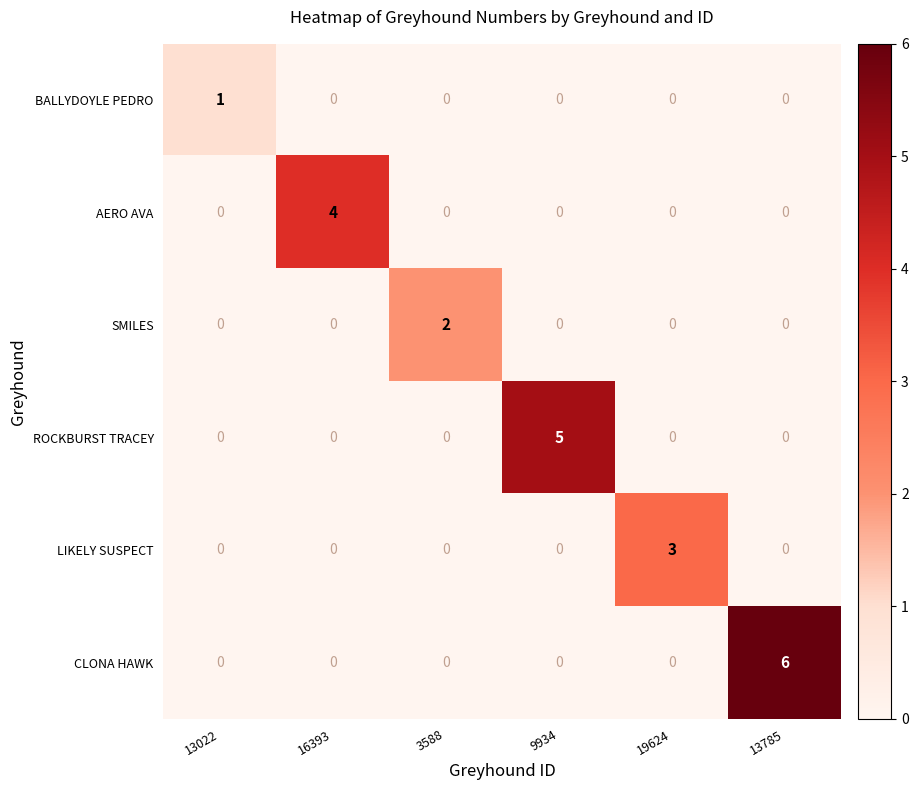

What is the difference between the maximum and minimum values in the AERO AVA series?

4